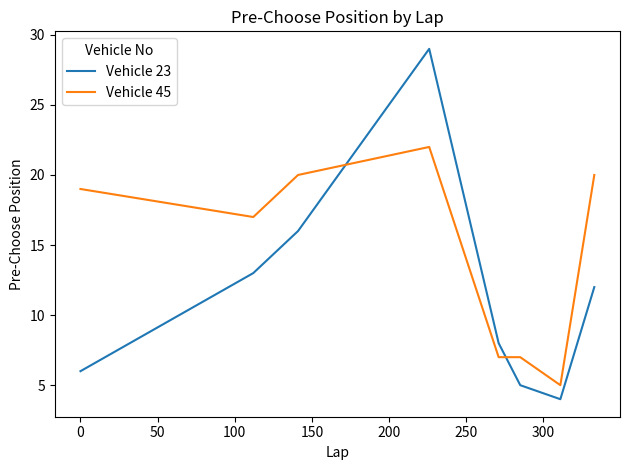

What is the lowest value of the Vehicle 23 series?

4